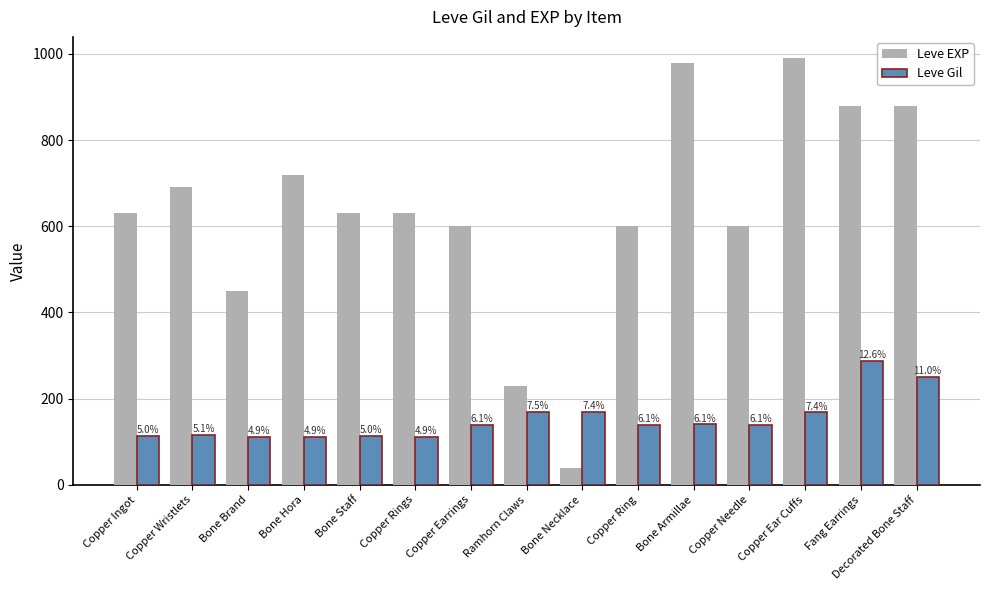

True or false: Leve Gil has a value of 156 at Copper Wristlets.

False